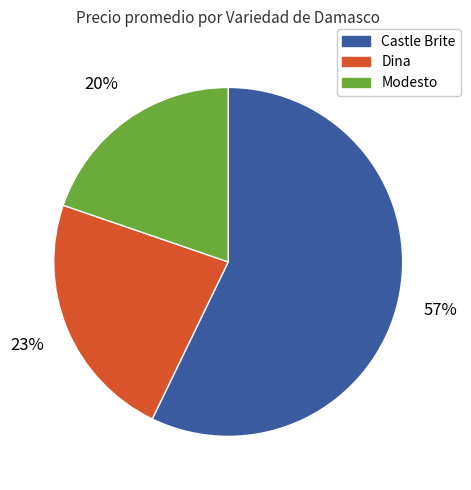

Is it true that Castle Brite is 71% of the pie?

False